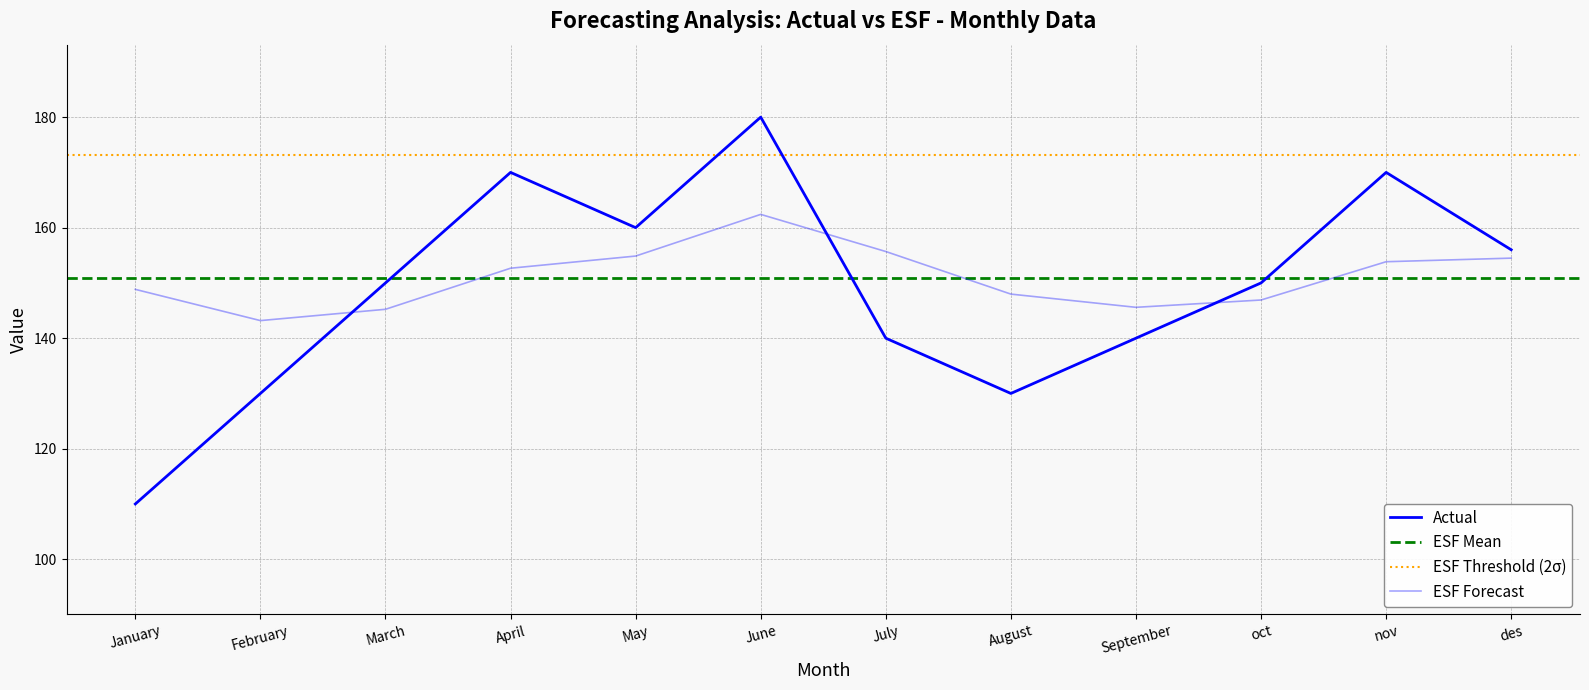

What is the spread (max minus min) of values at January?

38.8